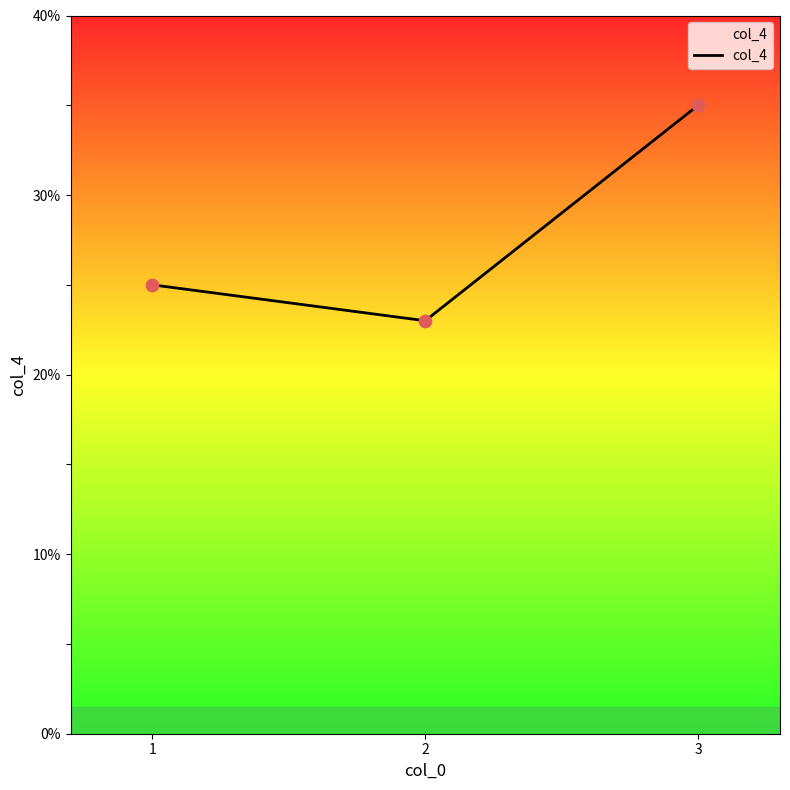

What is the change in value from 1 to 2?

-2